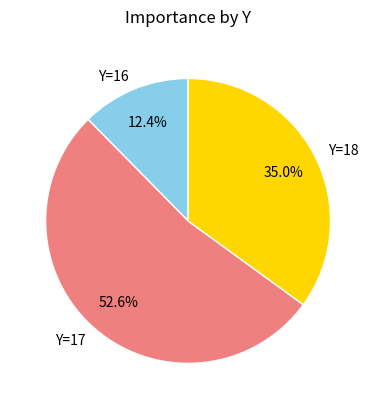

What is the largest slice in the pie chart?

Y=17